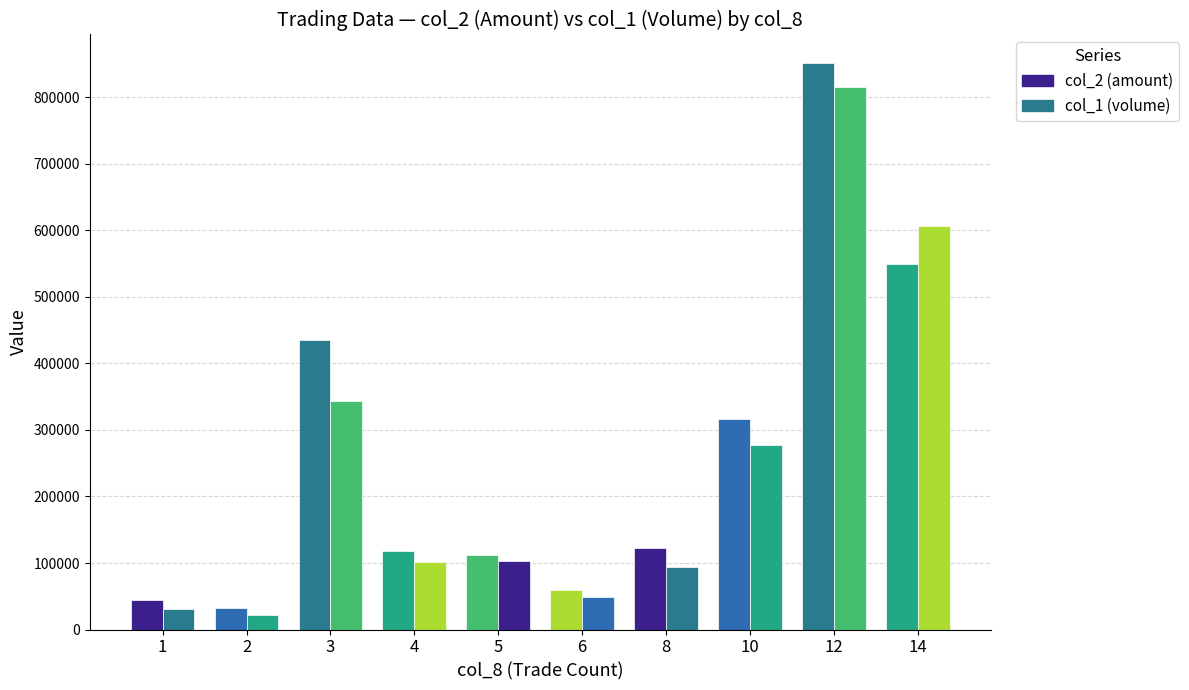

How many series are shown in this chart?

2